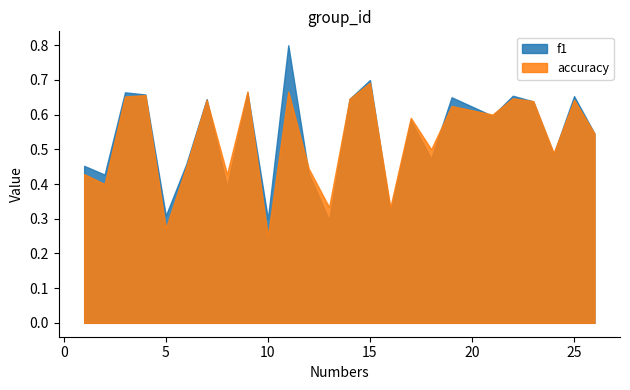

Is it true that f1 equals 0.8 at 18?

False